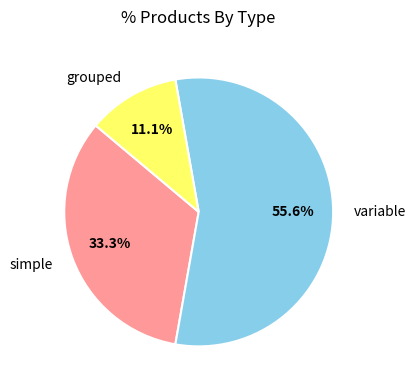

To the nearest percent, what is the difference between the simple and grouped slice percentages?

22%